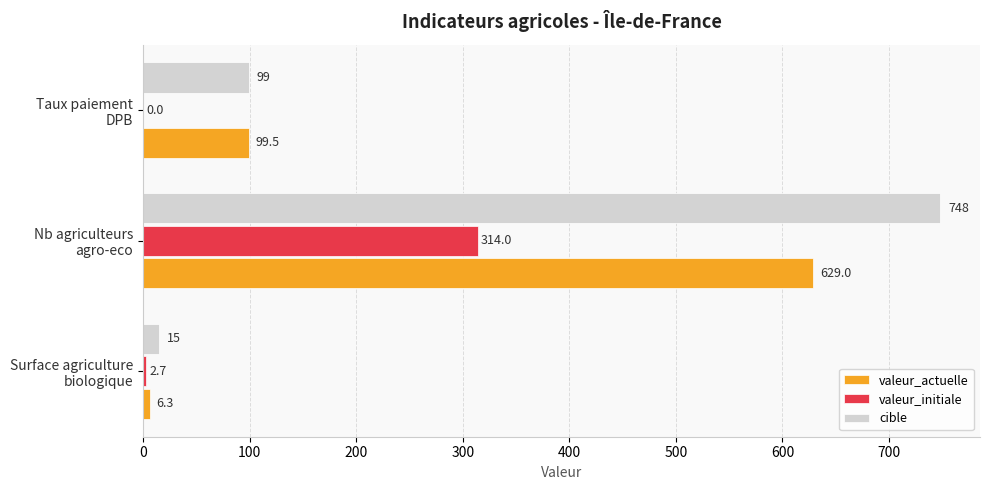

What is the sum of all cible values?

862.0